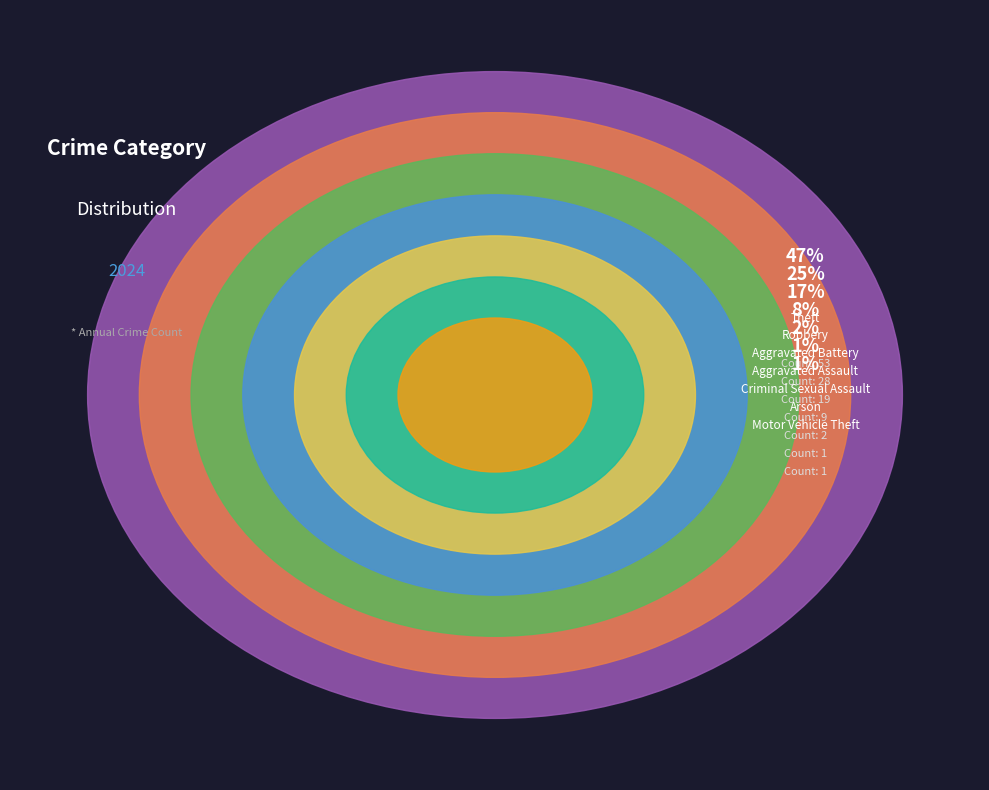

To the nearest percent, what portion does Aggravated Battery represent?

17%